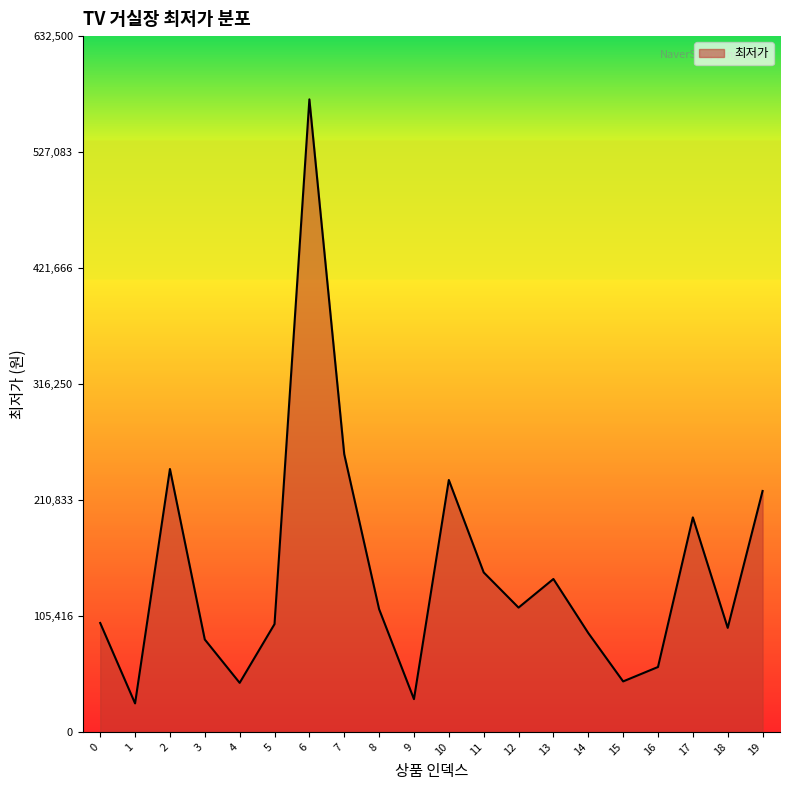

Where is the first local maximum?

2